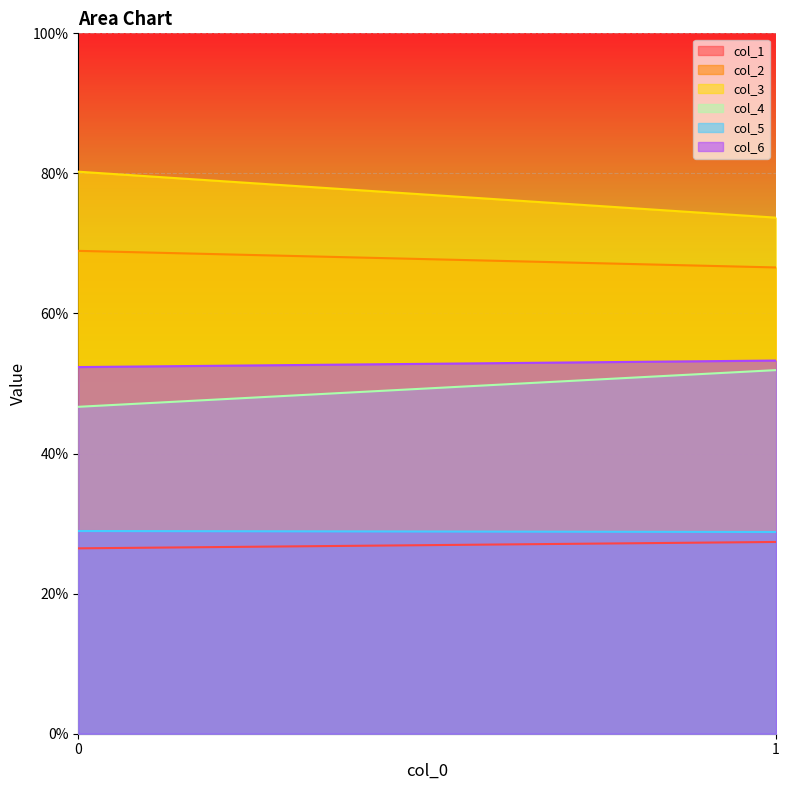

List the labels in order of col_1 value, largest first.

1, 0